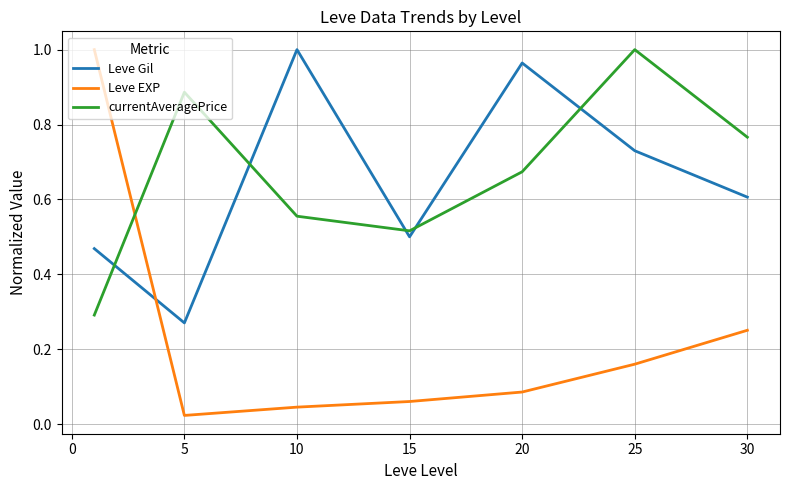

After their last crossing, which series has the higher values: Leve Gil or currentAveragePrice?

currentAveragePrice